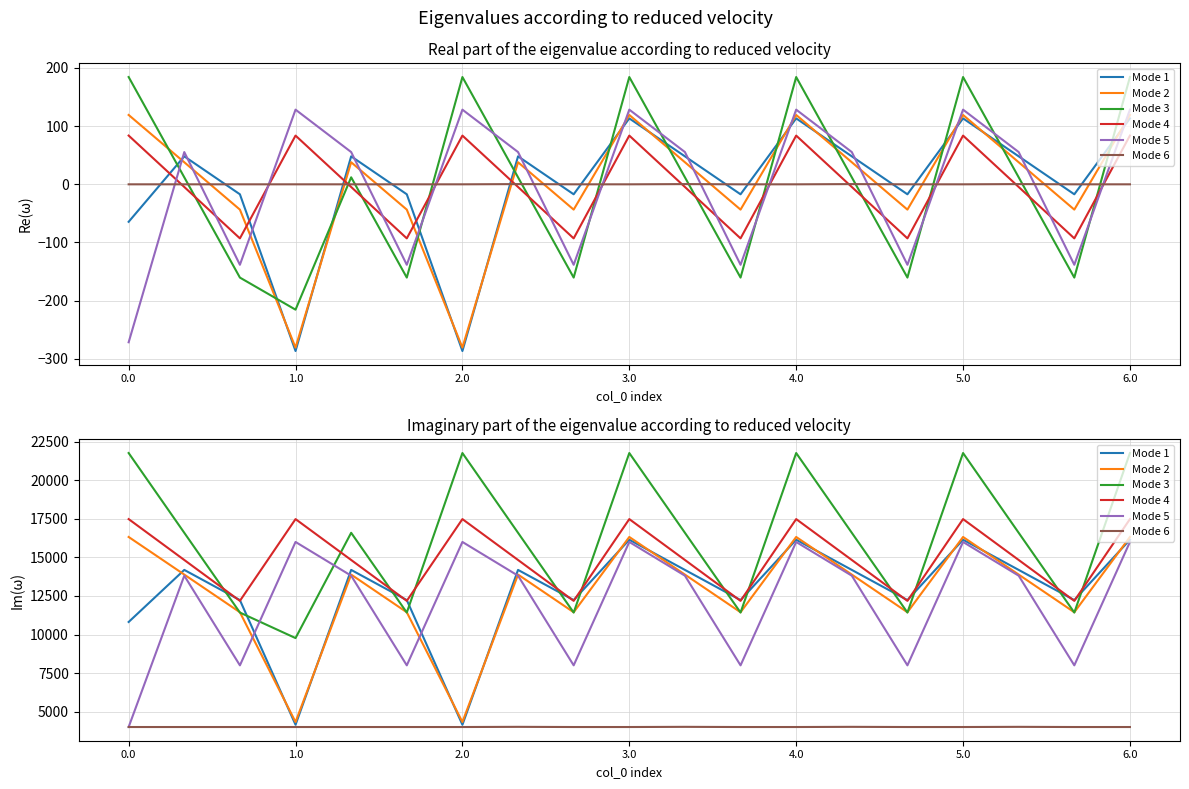

True or false: Mode 3 and Mode 6 cross at least once.

False